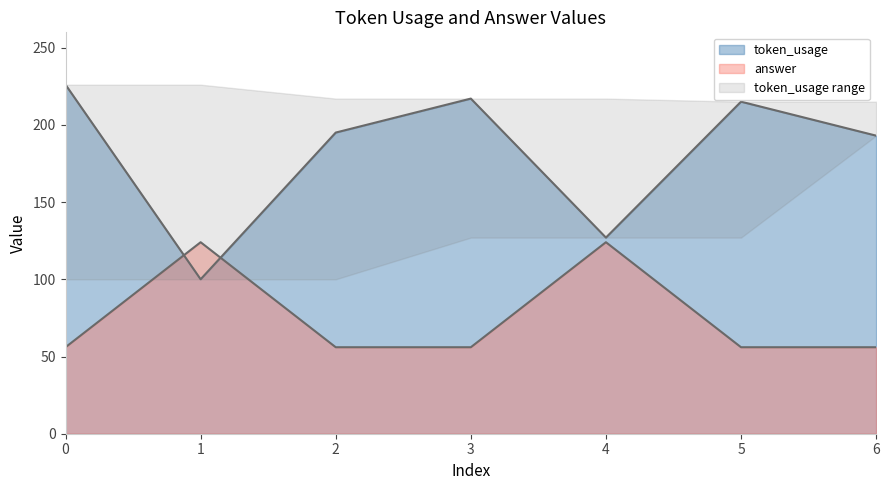

What is the value of the token_usage point at the 3rd from the left?

195